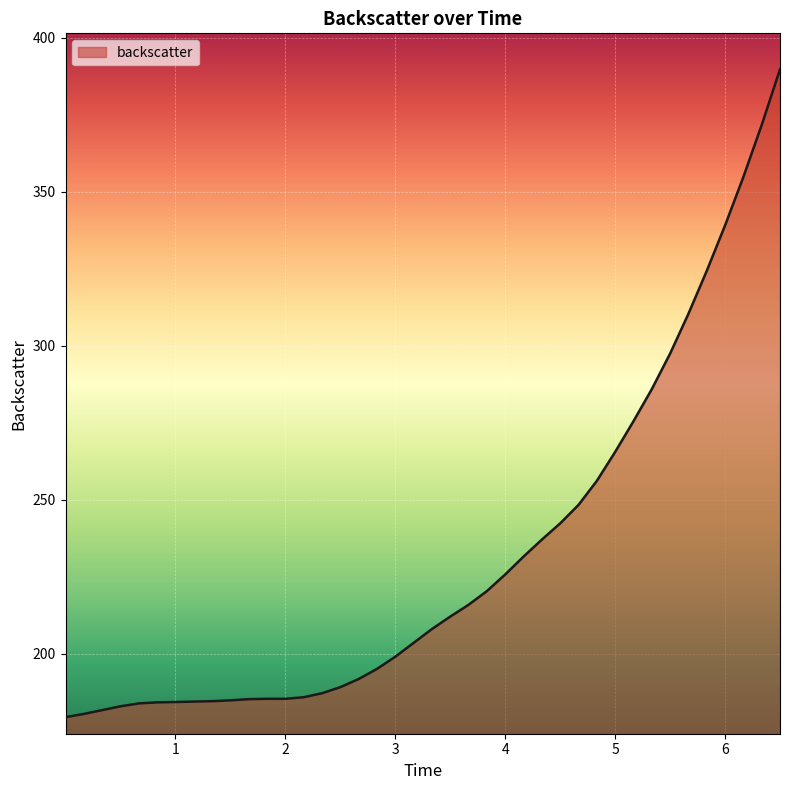

What is the smallest value displayed?

179.4